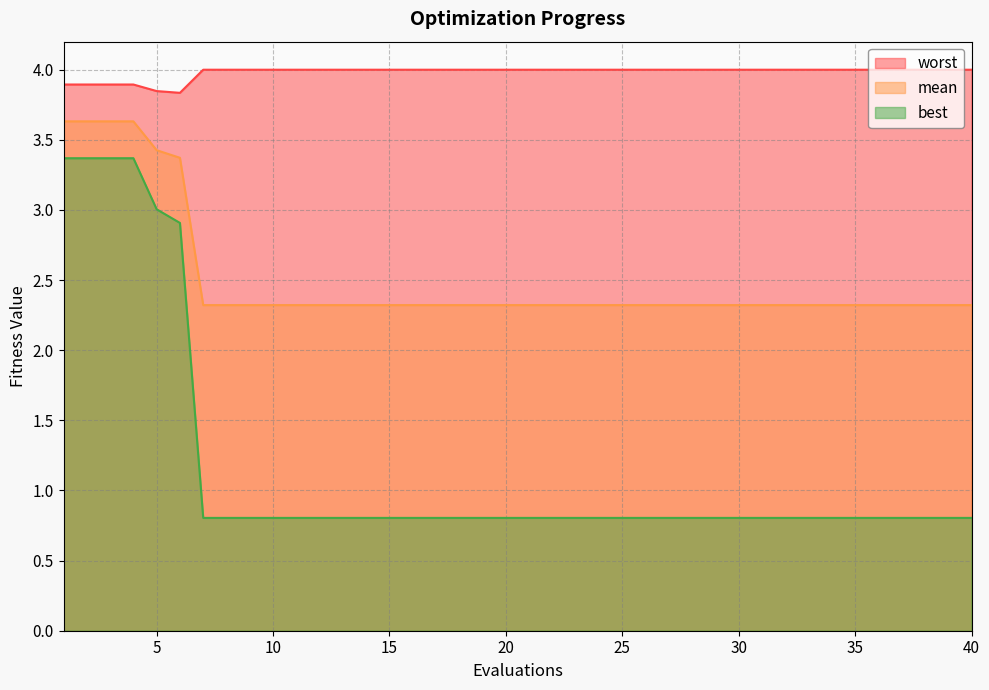

True or false: mean and best intersect in this chart.

False